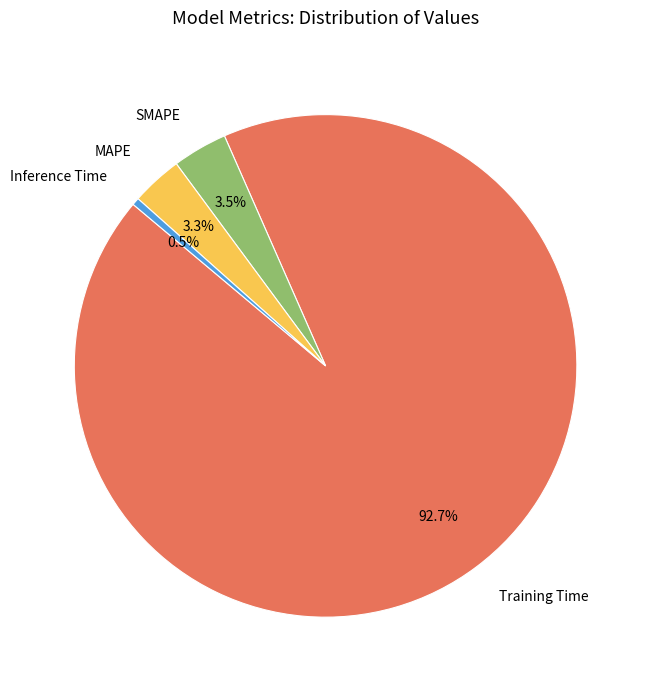

How many segments does this pie chart have?

4